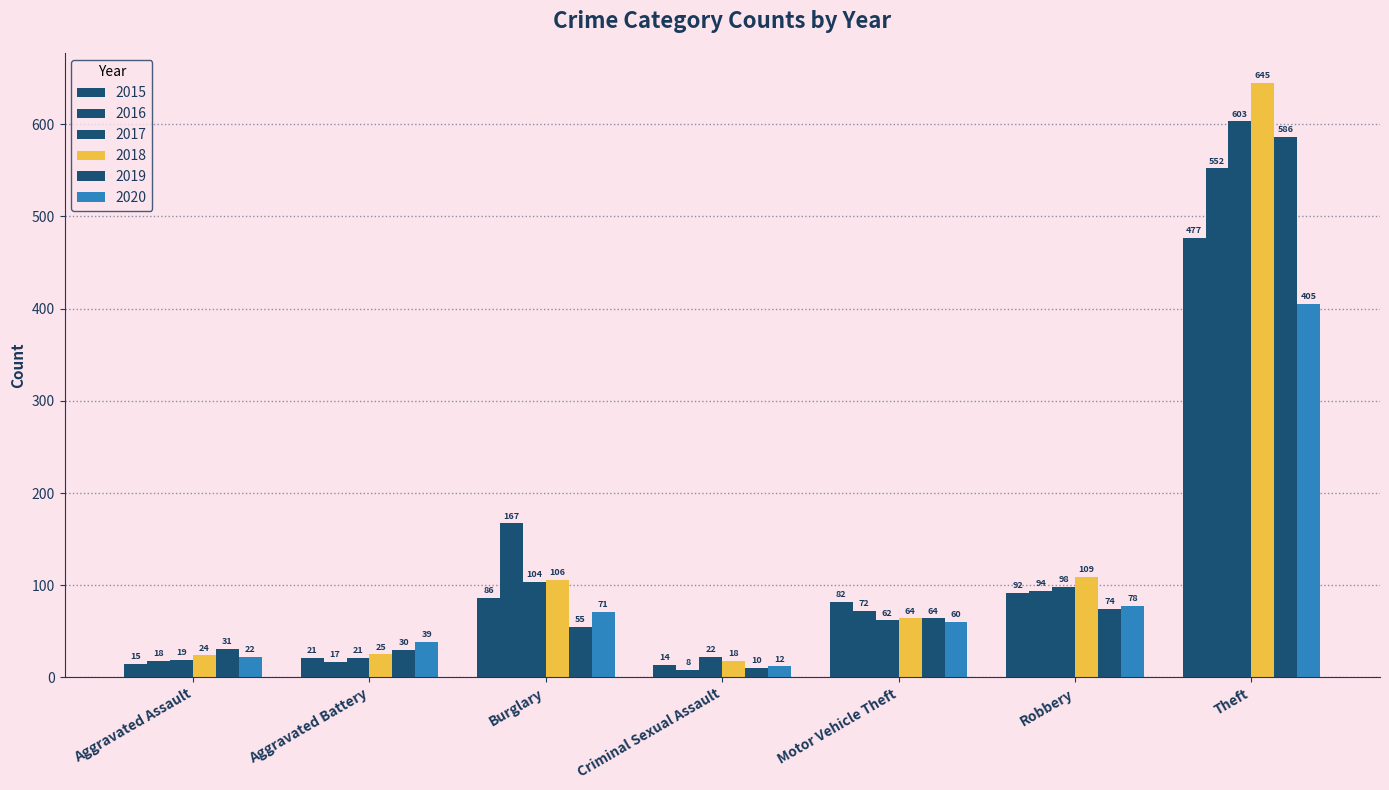

What is the difference between the second highest and second lowest values in the 2018 series?

85